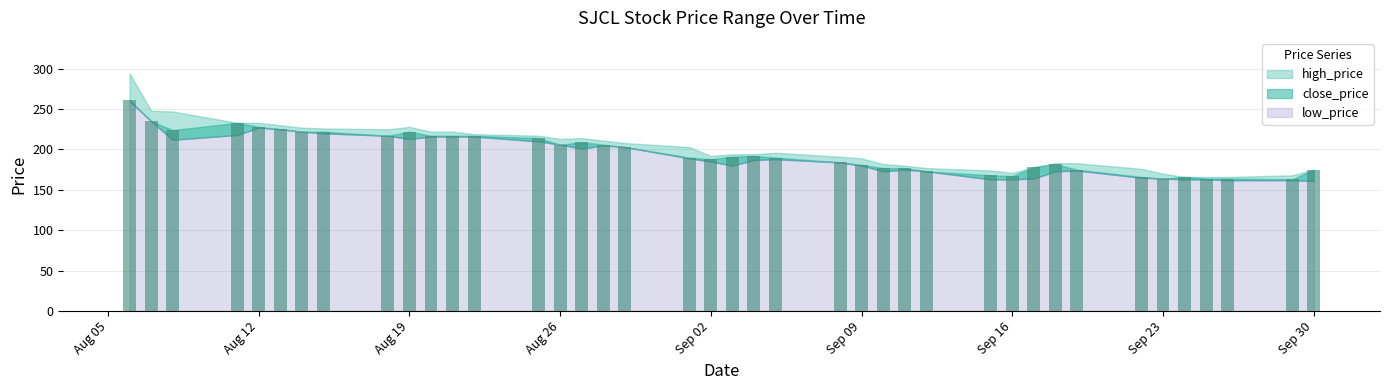

What is the minimum value shown in the chart?

163